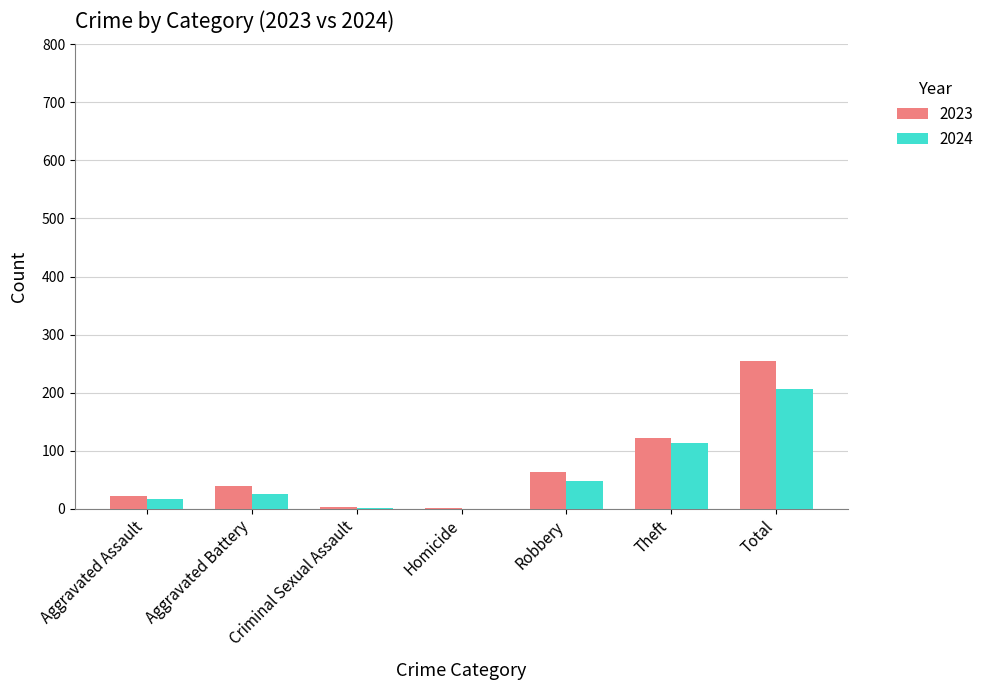

What is the sum of the 2024 values at Total and Theft?

320